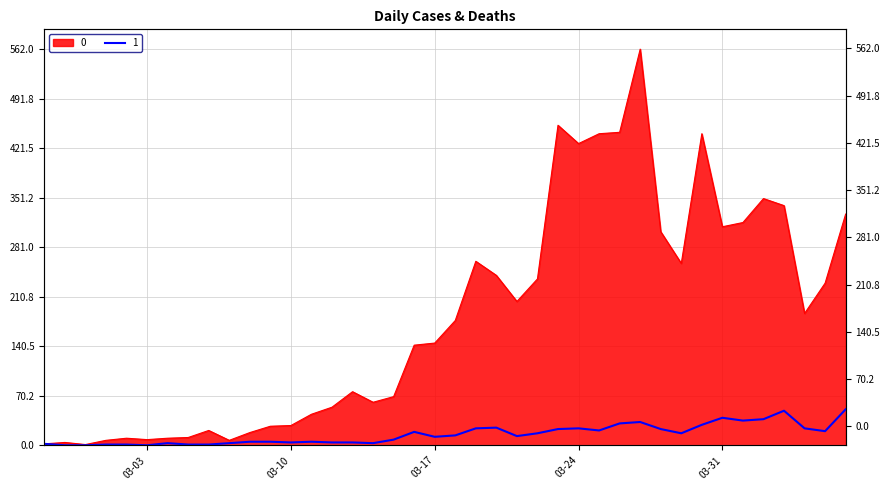

Is it true that 1 equals 1 at 2020-03-01?

False